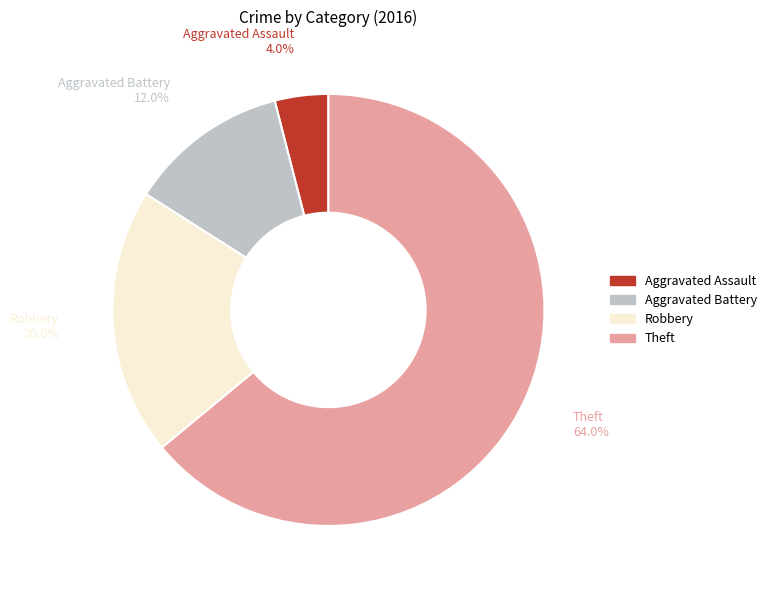

What is the smallest slice in the pie chart?

Aggravated Assault